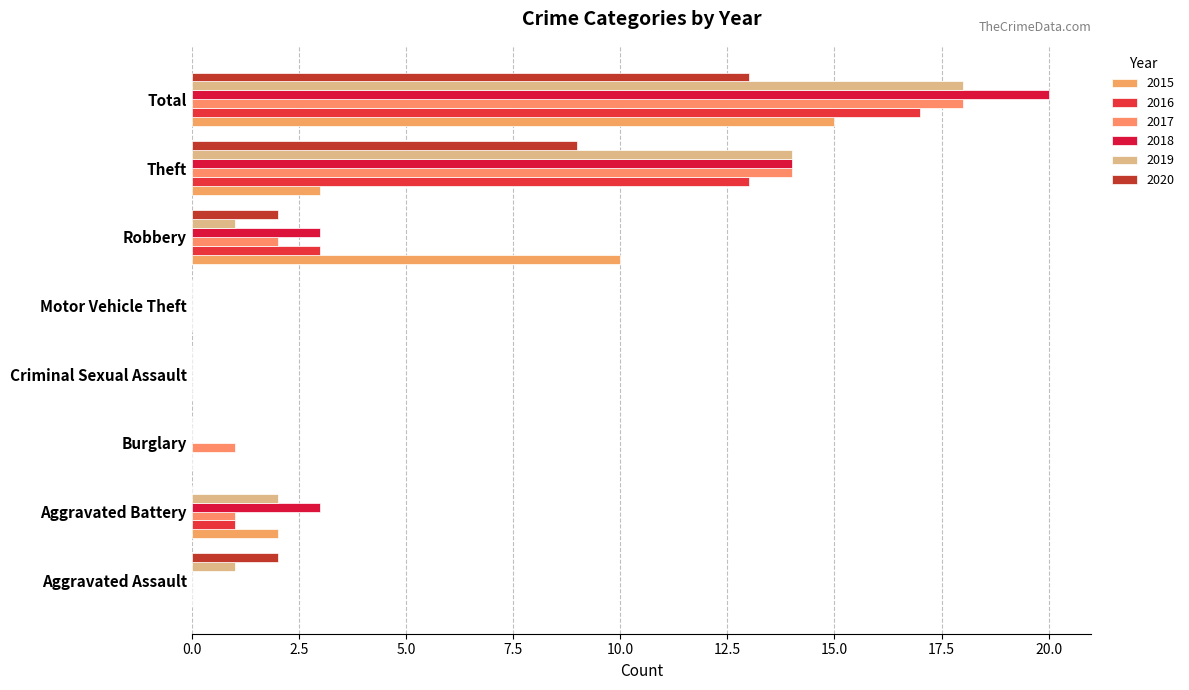

True or false: 2018 has a value of 2 at Robbery.

False